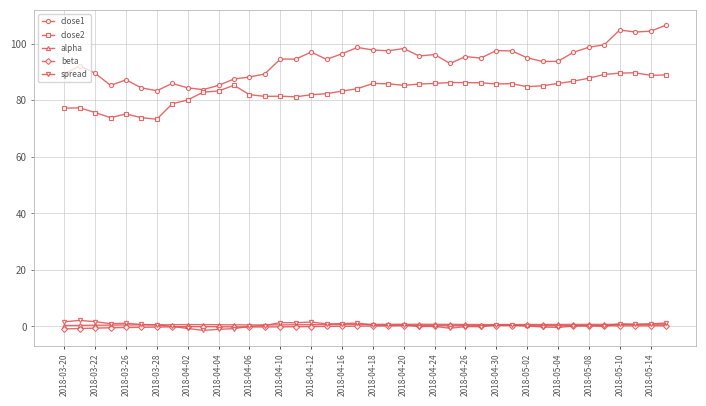

What is the value of the close1 point at the 34th from the left?

97.0